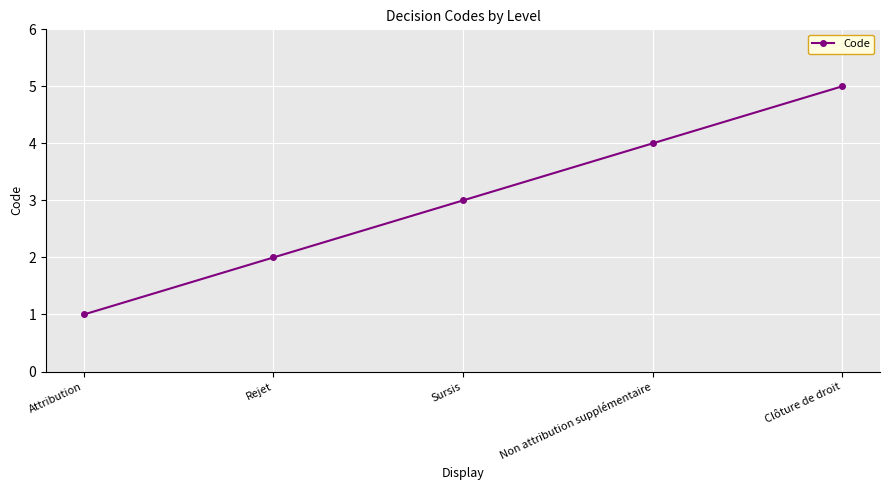

At which label is the value closest to 3?

Sursis